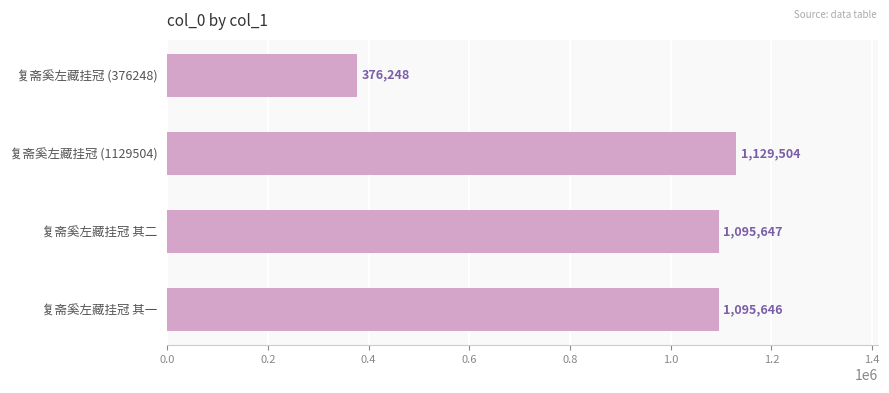

What is the sum of all values?

3697045